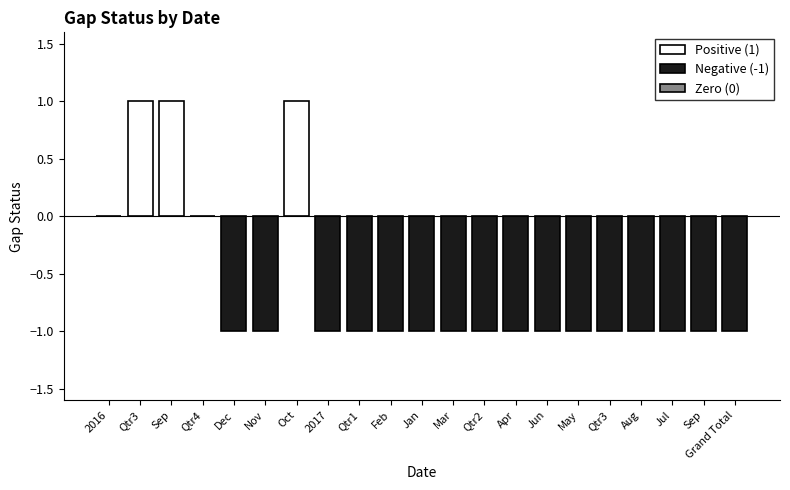

What is the greatest value displayed?

1